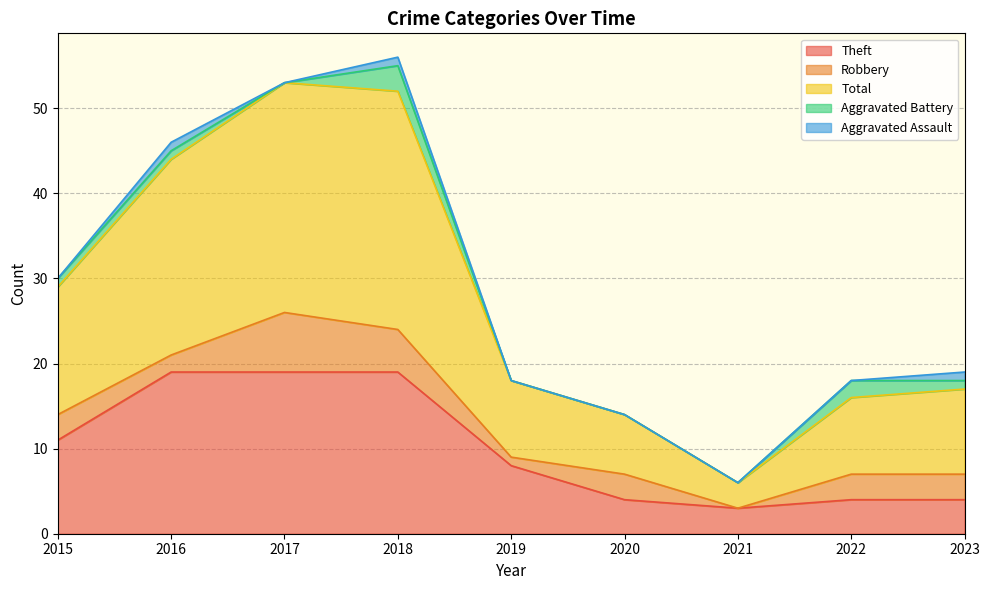

The value of Total at 2023 is 14. True or false?

False